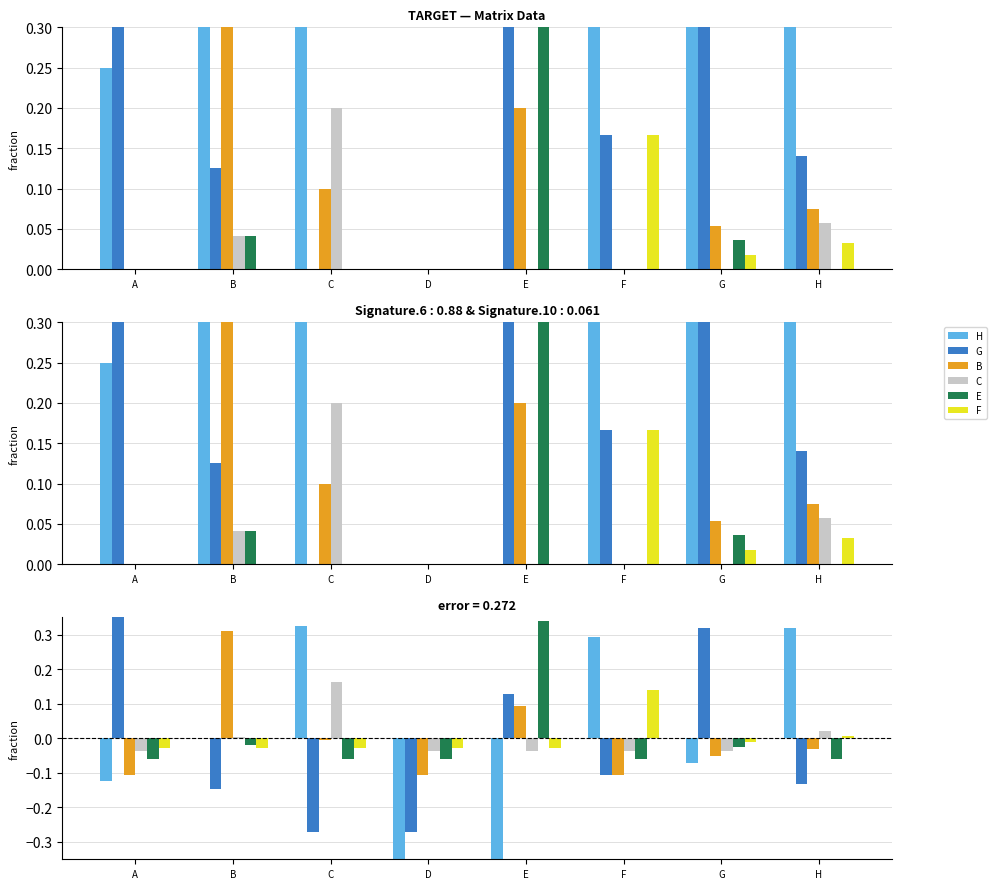

At which category is the sum across all series the highest?

E